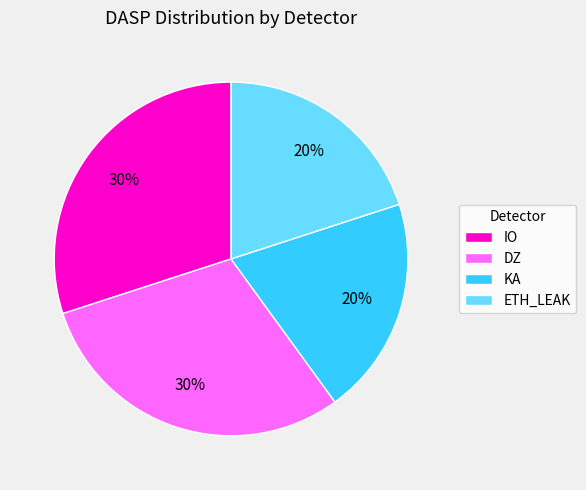

Does DZ account for over 50% of the chart?

No